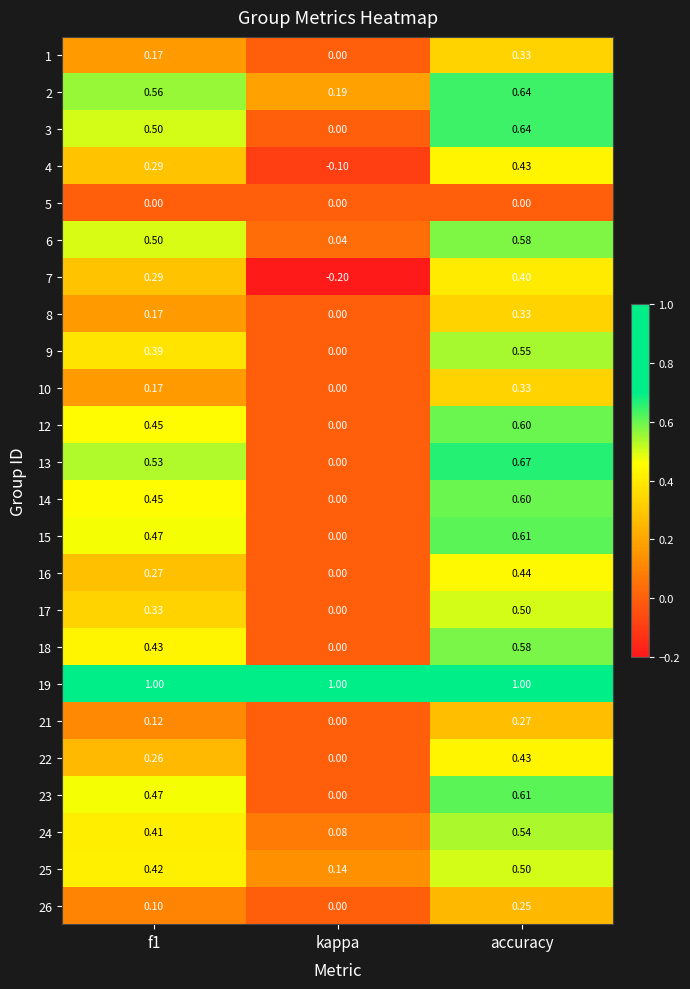

At which label is 26 closest to 0?

kappa